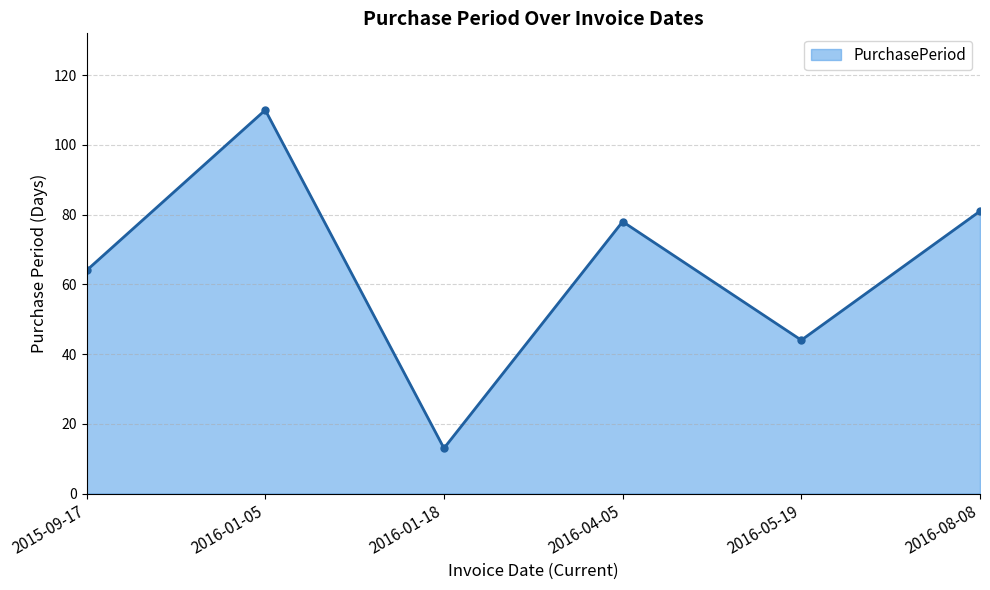

What is the average value?

65